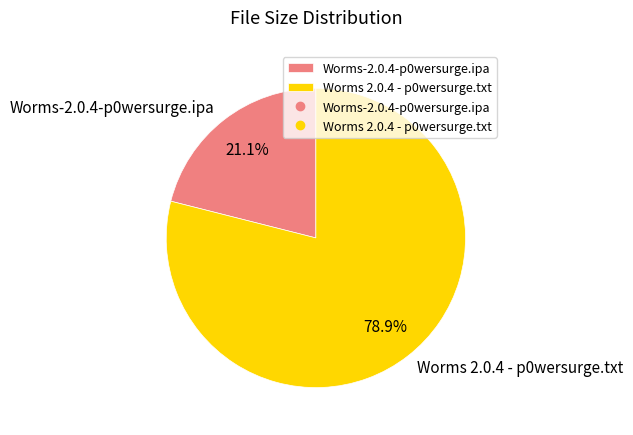

Which has a higher value, Worms 2.0.4 - p0wersurge.txt or Worms-2.0.4-p0wersurge.ipa?

Worms 2.0.4 - p0wersurge.txt